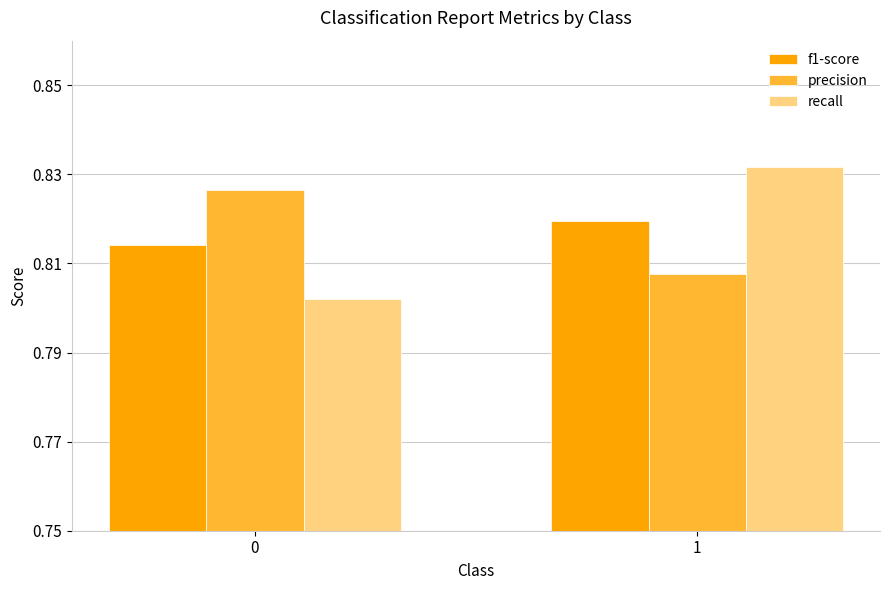

Which label corresponds to the largest value in the chart?

1